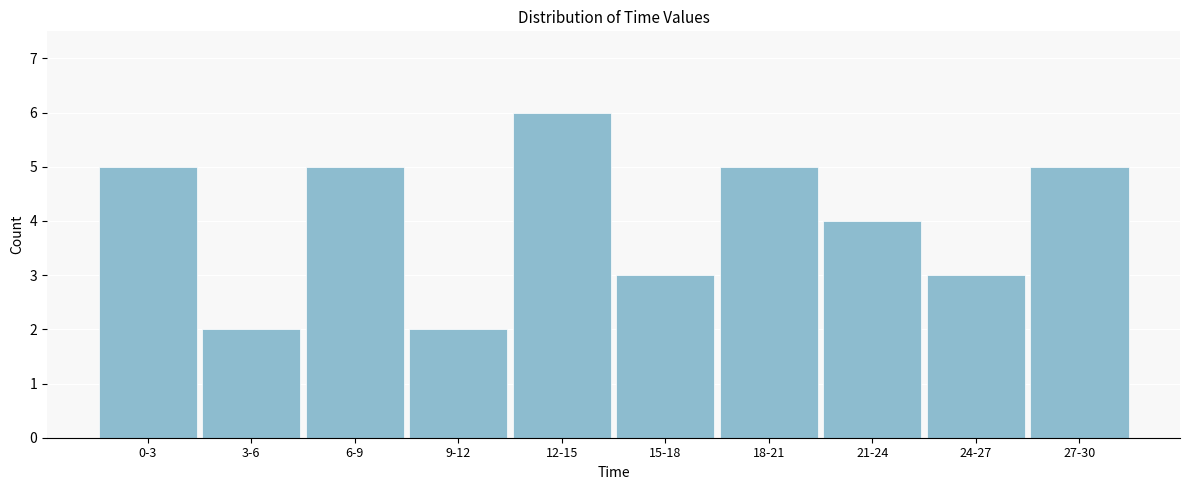

Reading right to left, list all the values displayed in this chart.

27-30=5	24-27=3	21-24=4	18-21=5	15-18=3	12-15=6	9-12=2	6-9=5	3-6=2	0-3=5